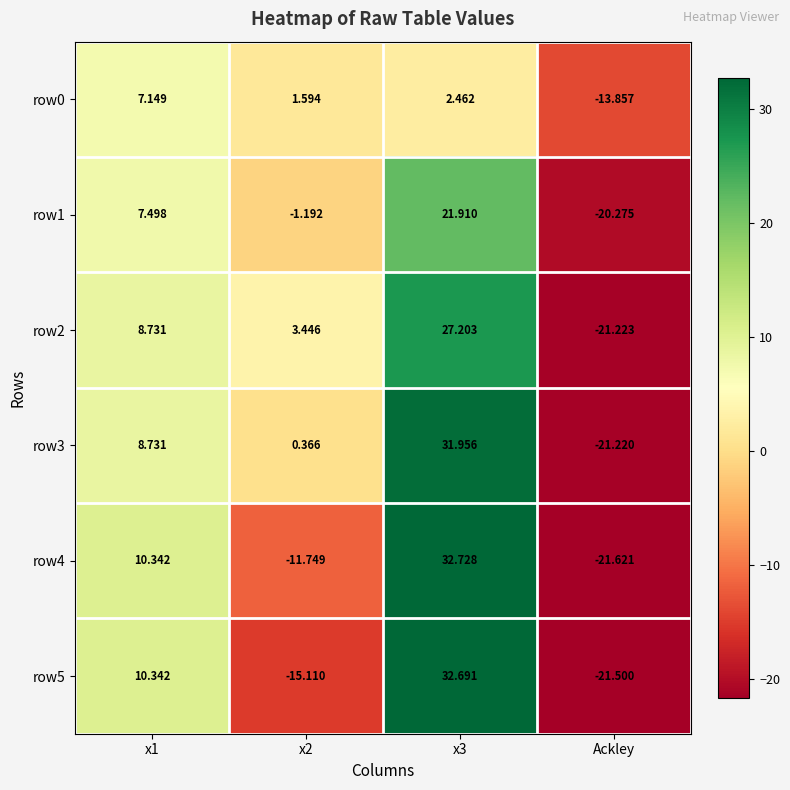

What is the total value across all series at x2?

-22.6